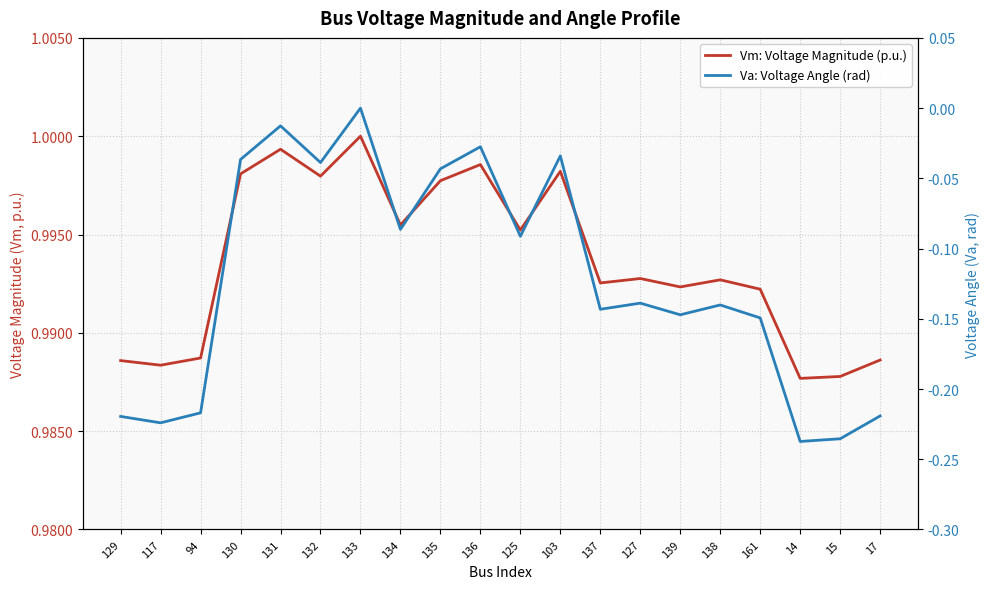

Rank the categories by Vm: Voltage Magnitude (p.u.) value from highest to lowest.

133, 131, 136, 103, 130, 132, 135, 134, 125, 127, 138, 137, 139, 161, 94, 17, 129, 117, 15, 14